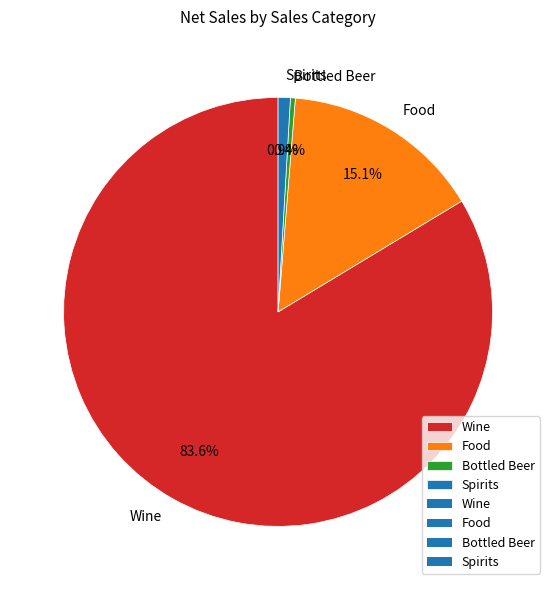

The Bottled Beer slice represents 0% of the pie. True or false?

True